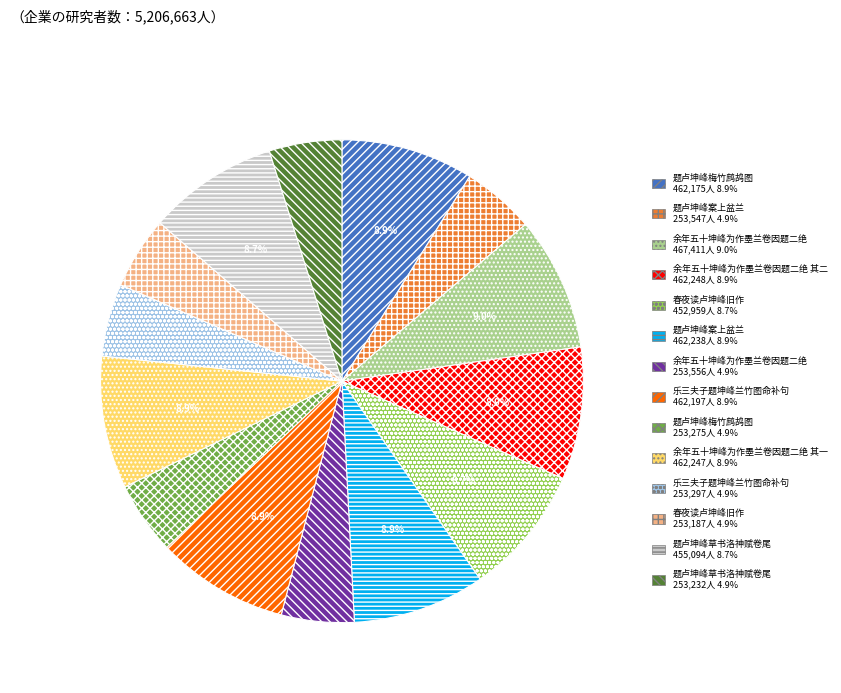

Is there any slice that represents more than half of the pie?

No